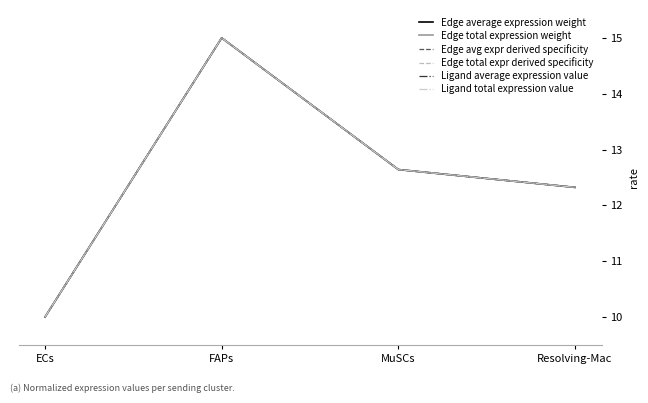

Is this an area chart (filled region under the line)?

No